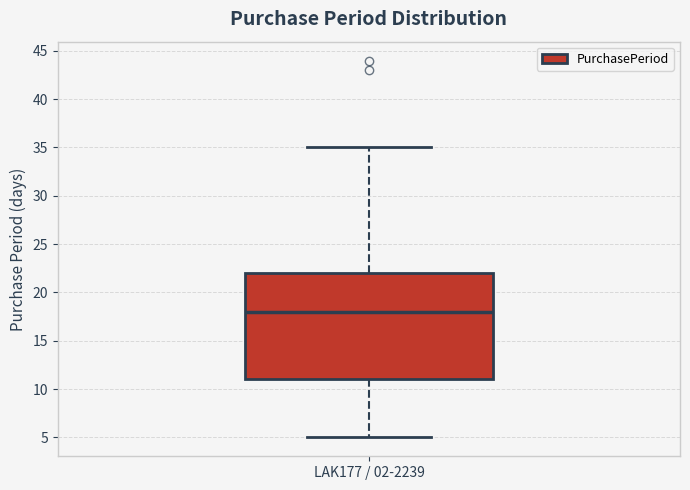

Read this box plot against the y-axis: the position of the median line, the range covered by the box, and the ends of both whiskers. The values are not printed on the chart, so give them approximately, as read against the axis.

median 18, box 11 to 22, whiskers 5 to 35